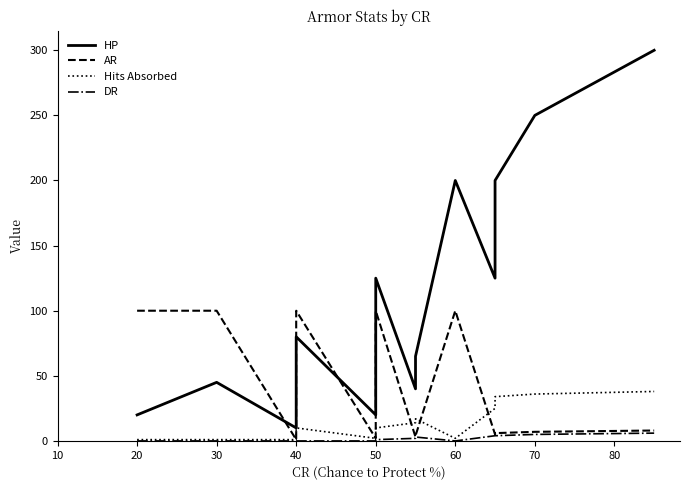

What is the difference between the highest and lowest values at 40?

100